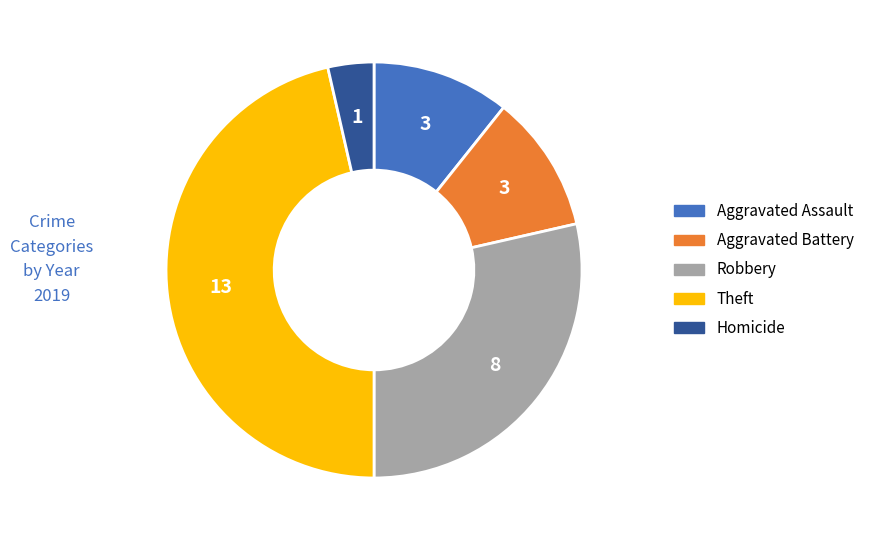

True or false: Aggravated Assault accounts for 1% of the total.

False